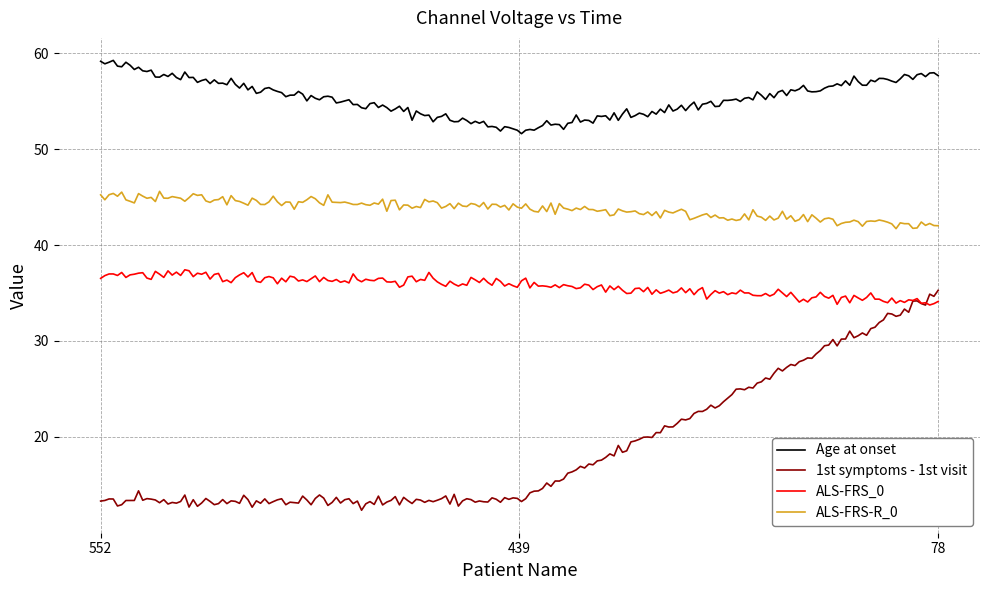

Rank the series by their average value, from highest to lowest.

Age at onset, ALS-FRS-R_0, ALS-FRS_0, 1st symptoms - 1st visit